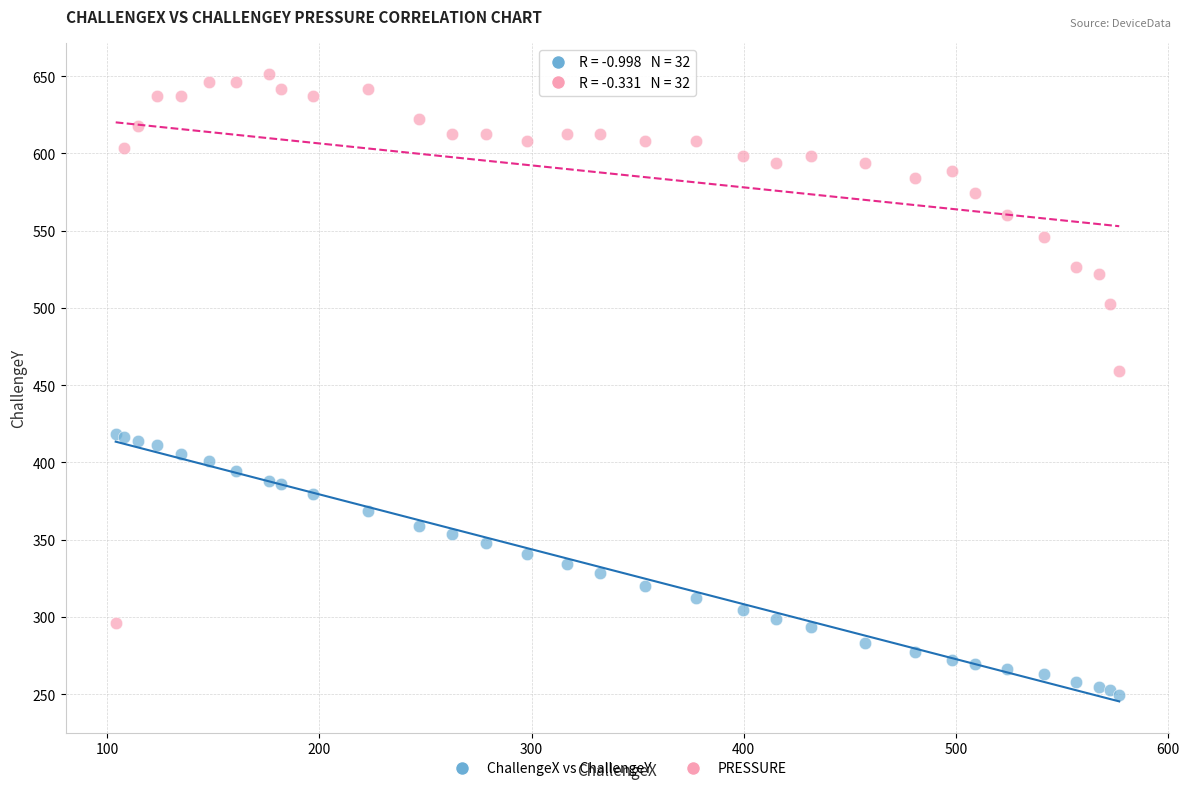

Across all series, what Y value is closest to 450?

459.2